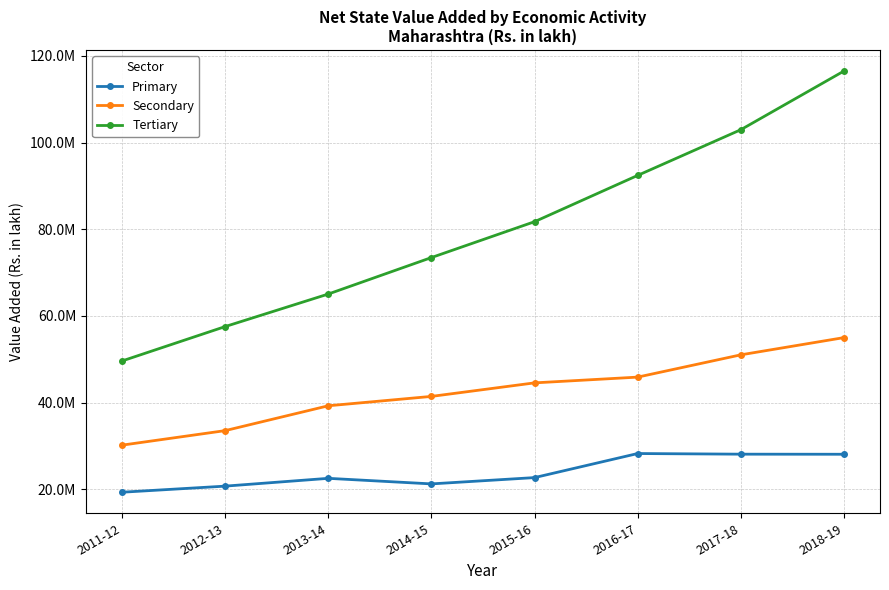

What is the label of the 6th point from the right?

2013-14